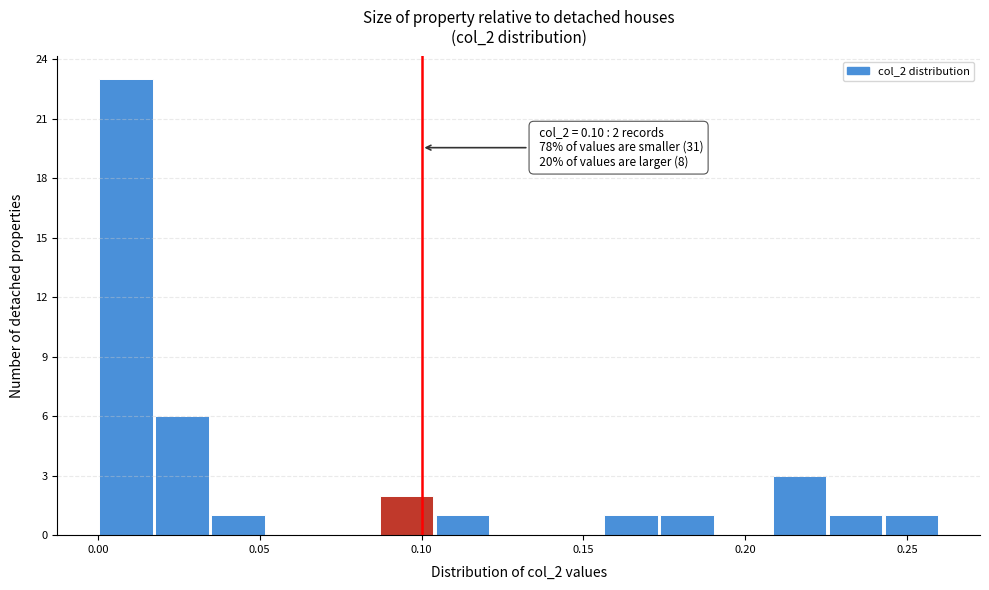

Read against the x-axis, roughly where is the centre of the tallest bar?

0.010